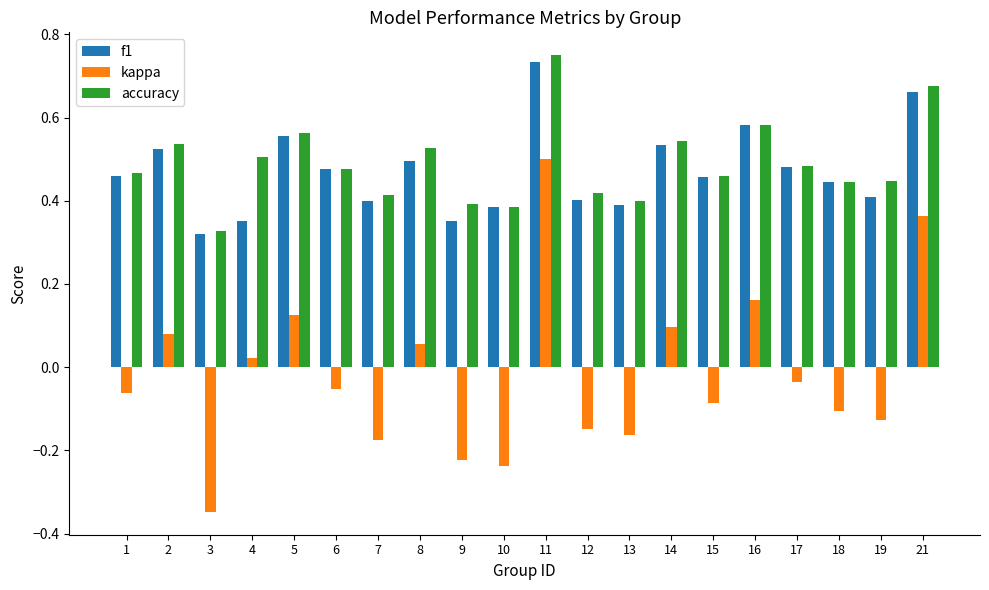

The f1 series shows 0.6 at 6. True or false?

False